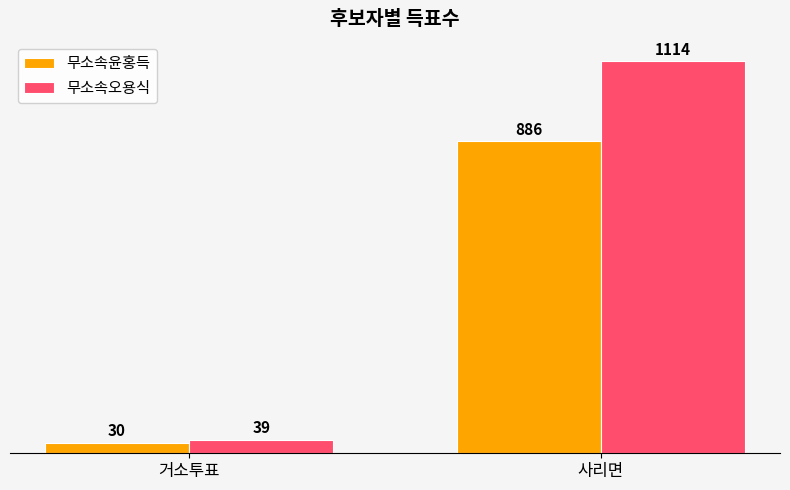

What is the sum of all 무소속오용식 values?

1153